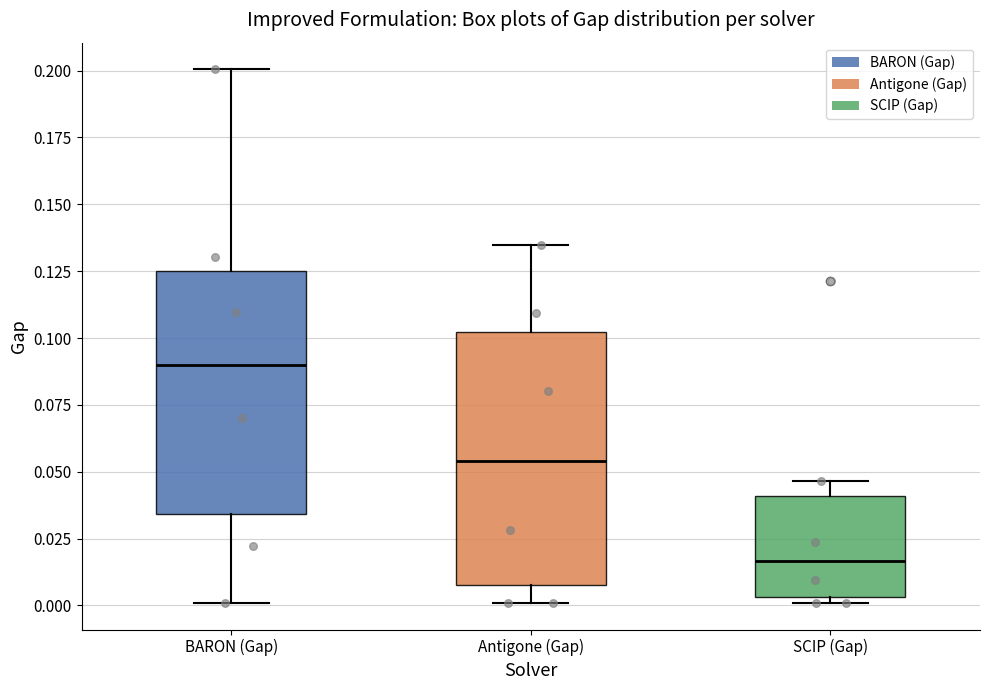

Which box's median line is the highest?

BARON (Gap)